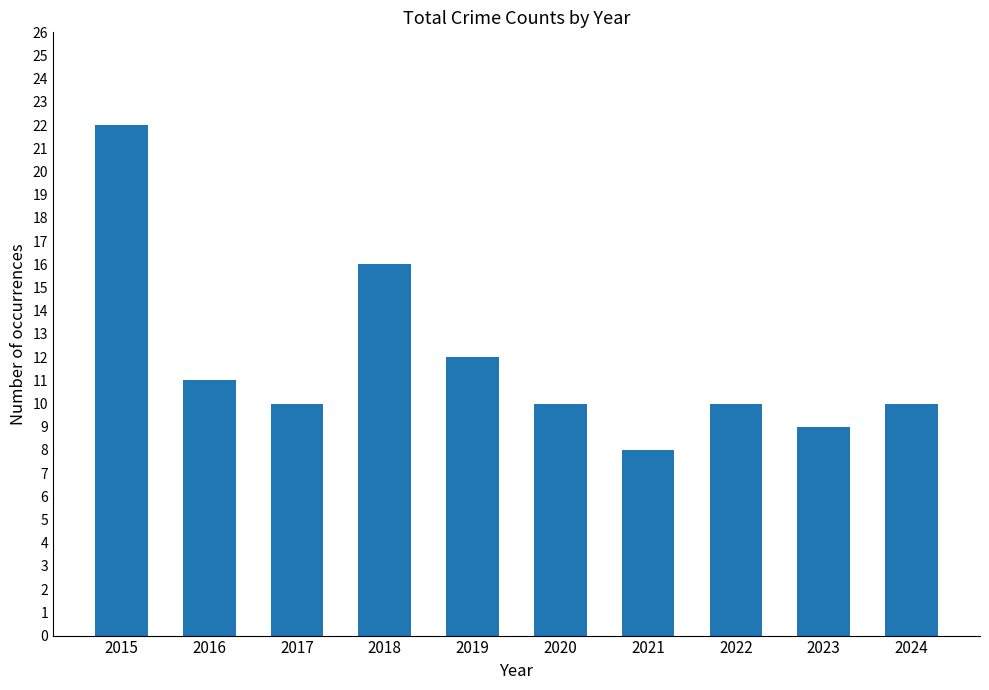

The value at 2022 is 10. True or false?

True